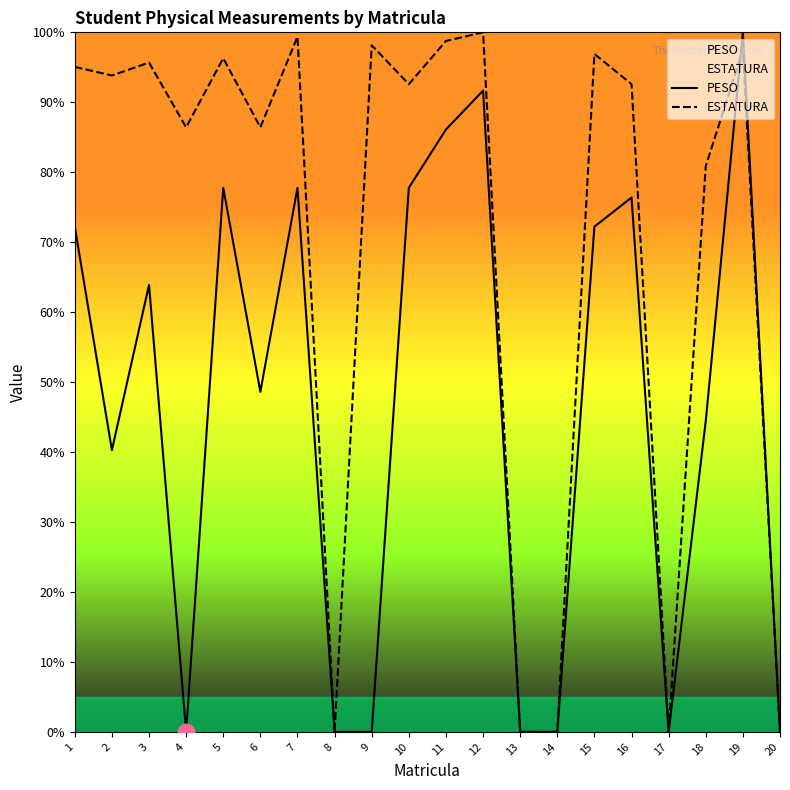

What is the difference between the highest and lowest values at 2?

53.5